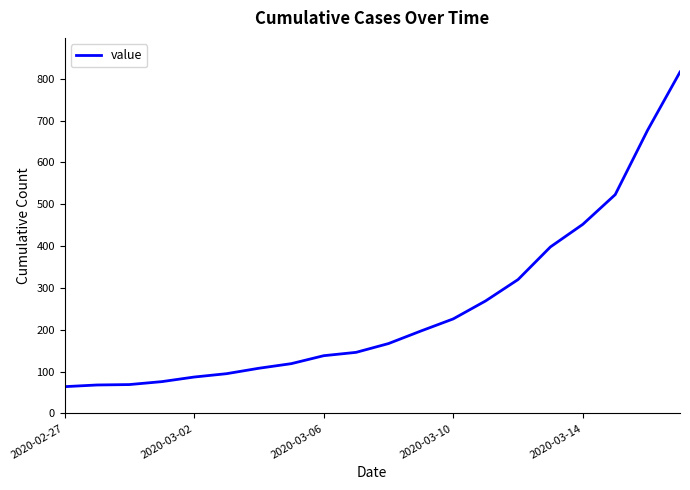

What is the maximum value shown in the chart?

816